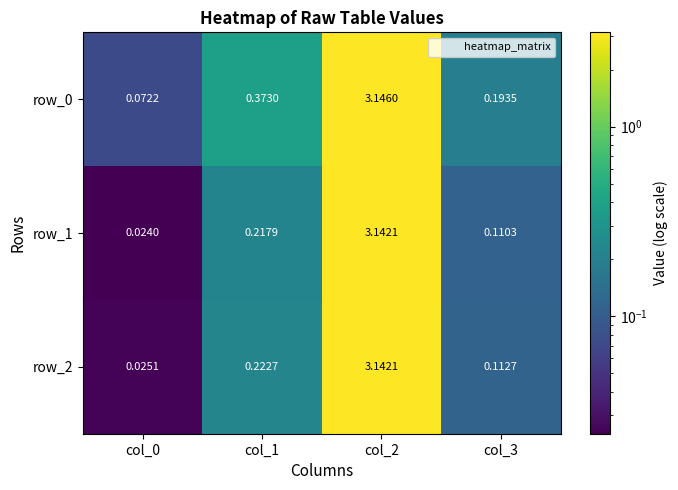

How many categories are shown in the chart?

4